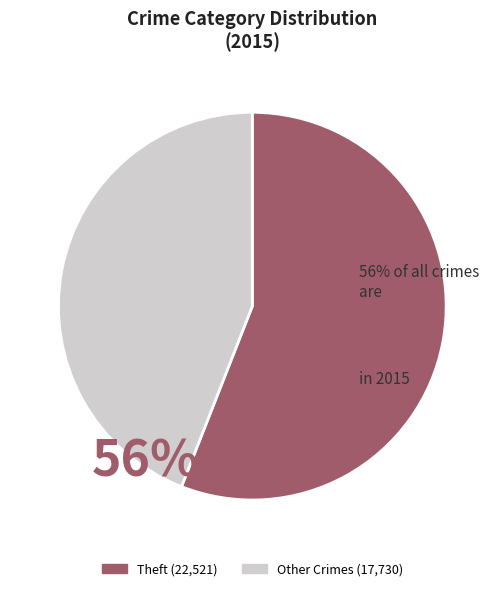

Count the number of slices in the pie.

2